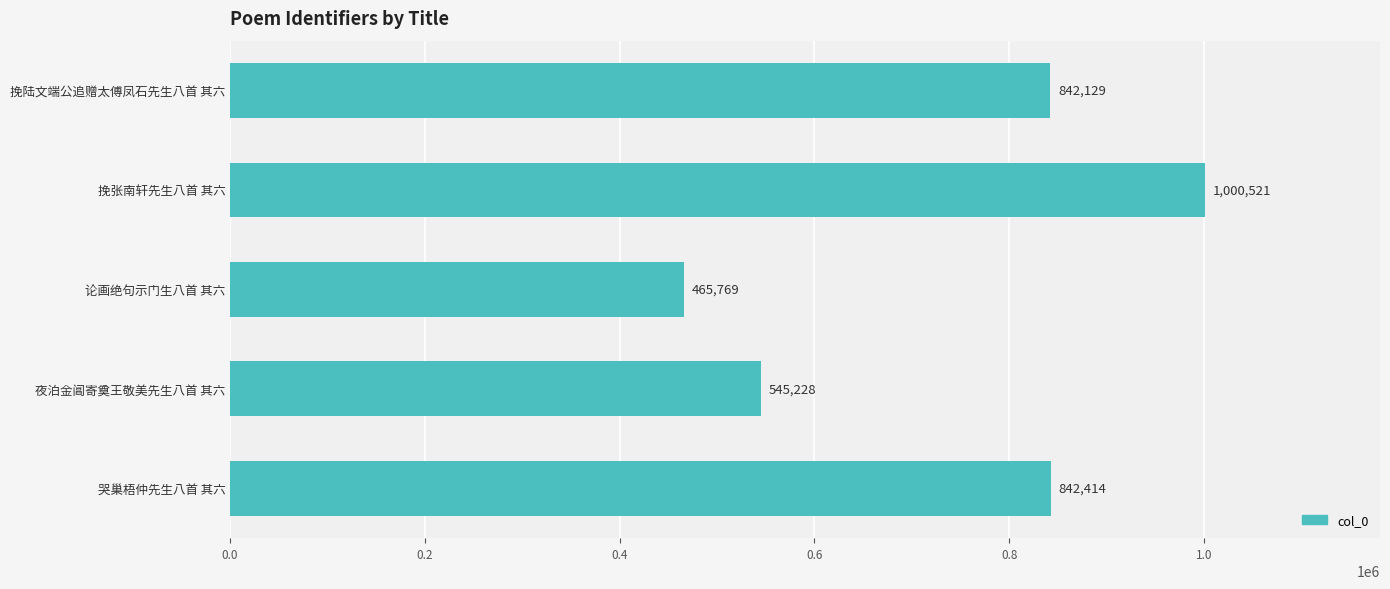

Rank the categories by value from highest to lowest.

挽张南轩先生八首 其六, 哭巢梧仲先生八首 其六, 挽陆文端公追赠太傅凤石先生八首 其六, 夜泊金阊寄奠王敬美先生八首 其六, 论画绝句示门生八首 其六